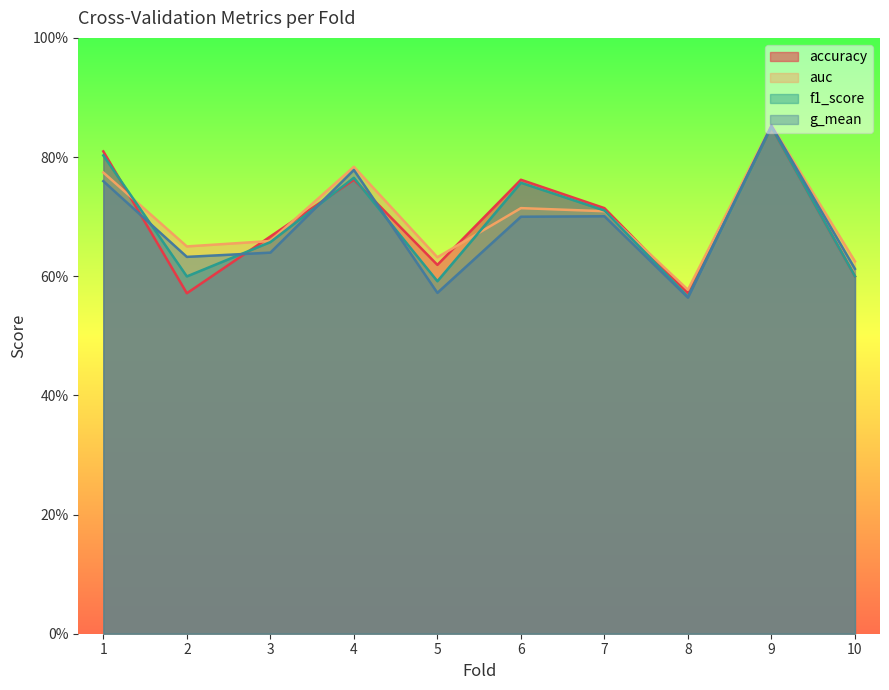

At which category does f1_score reach its first local valley?

2